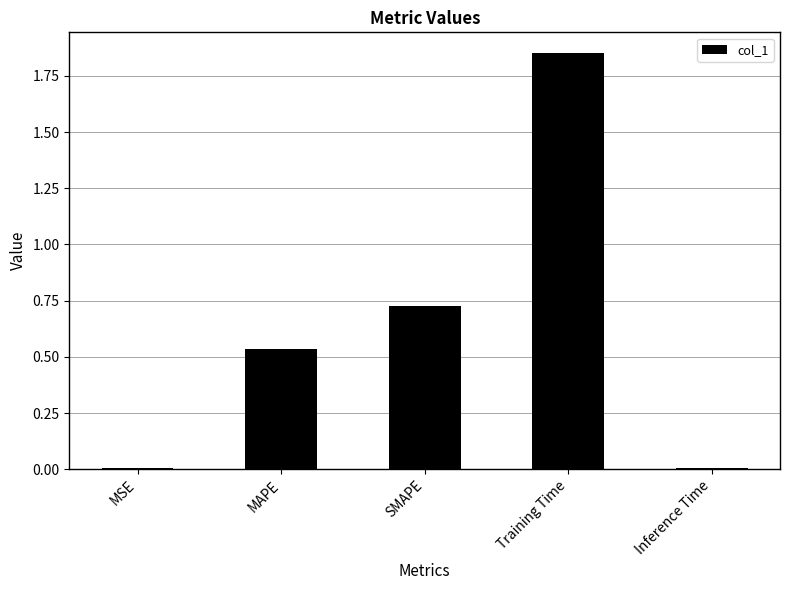

The value at Inference Time is 0.0. True or false?

True